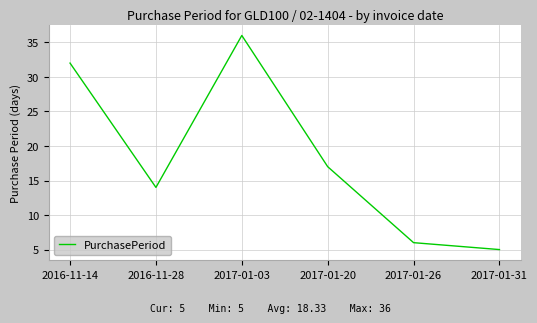

What is the greatest value displayed?

36